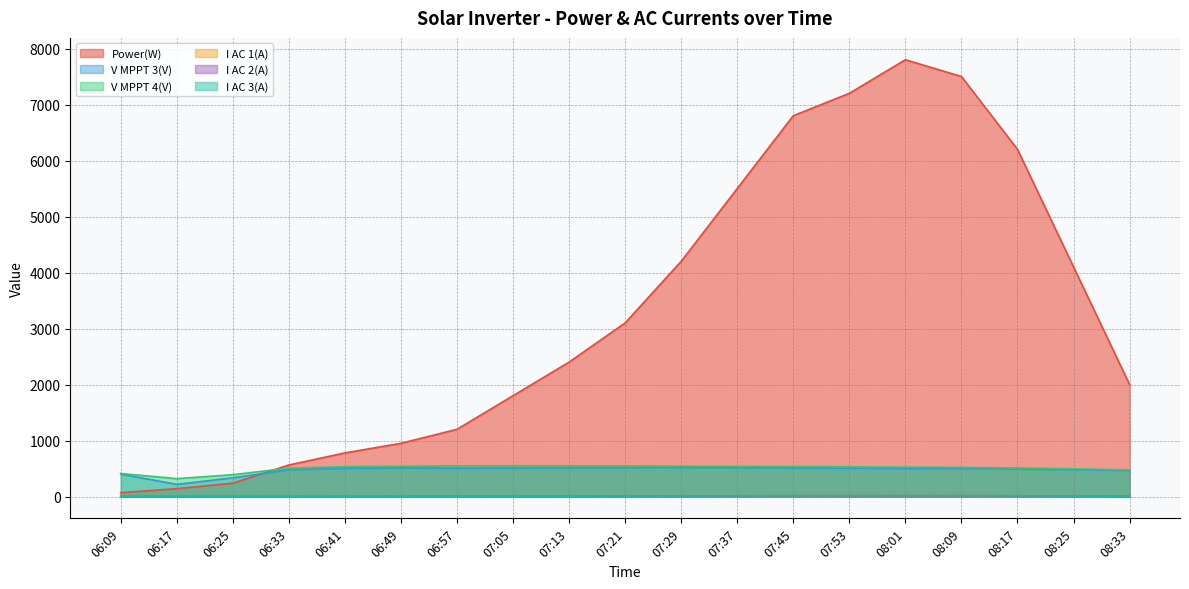

What is the maximum value for I AC 1(A)?

15.5